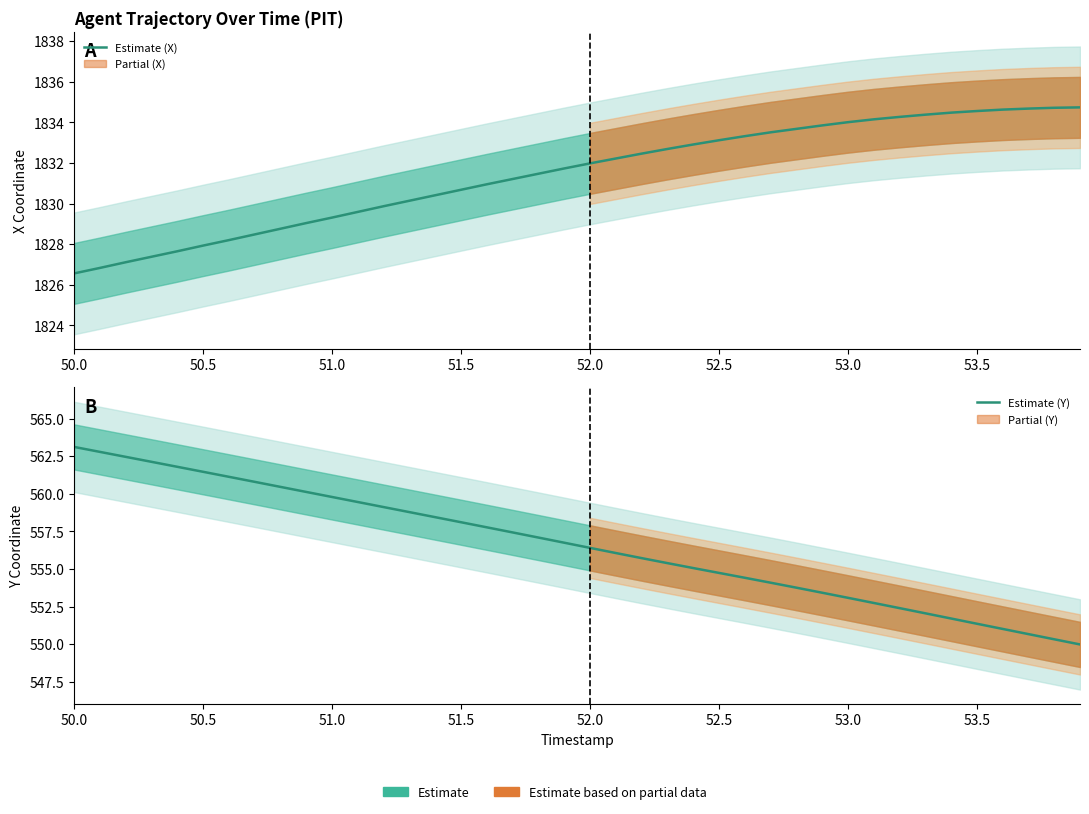

True or false: Estimate (X) and Estimate (Y) cross at least once.

False